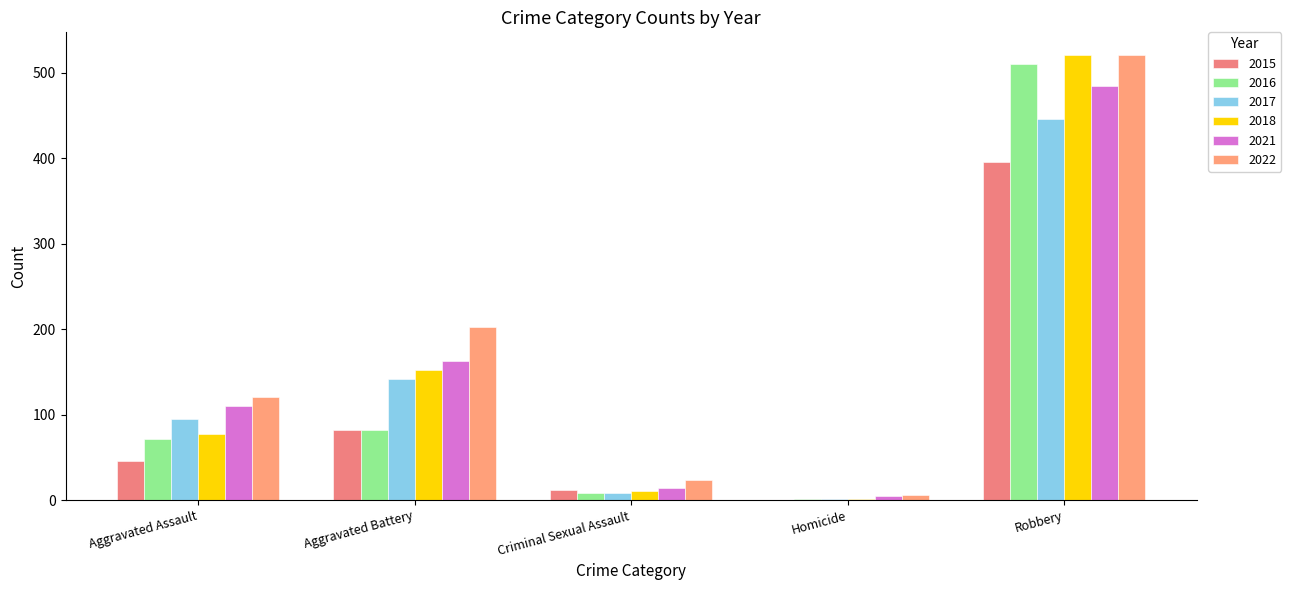

What is the difference between the maximum and minimum values in the 2018 series?

519